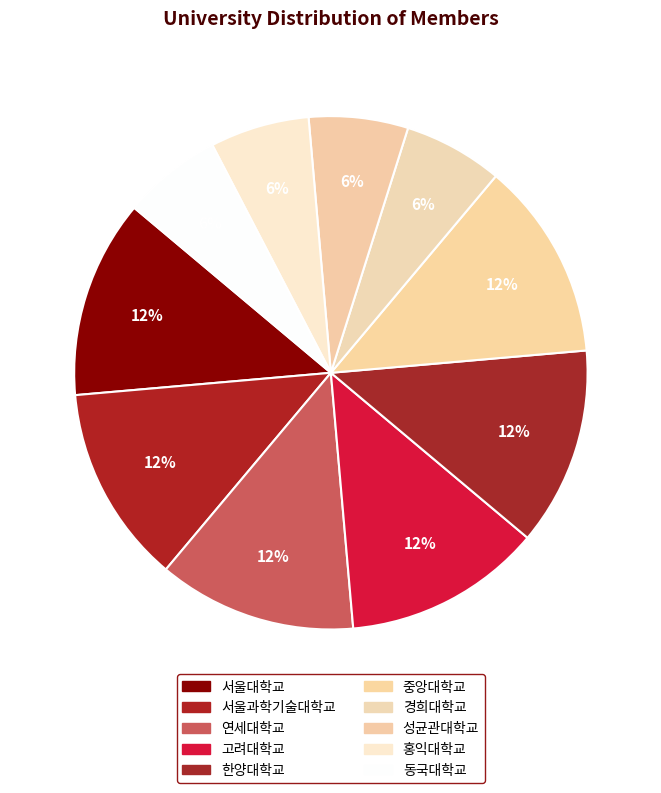

Rank the categories by value from lowest to highest.

경희대학교, 성균관대학교, 홍익대학교, 동국대학교, 서울대학교, 서울과학기술대학교, 연세대학교, 고려대학교, 한양대학교, 중앙대학교